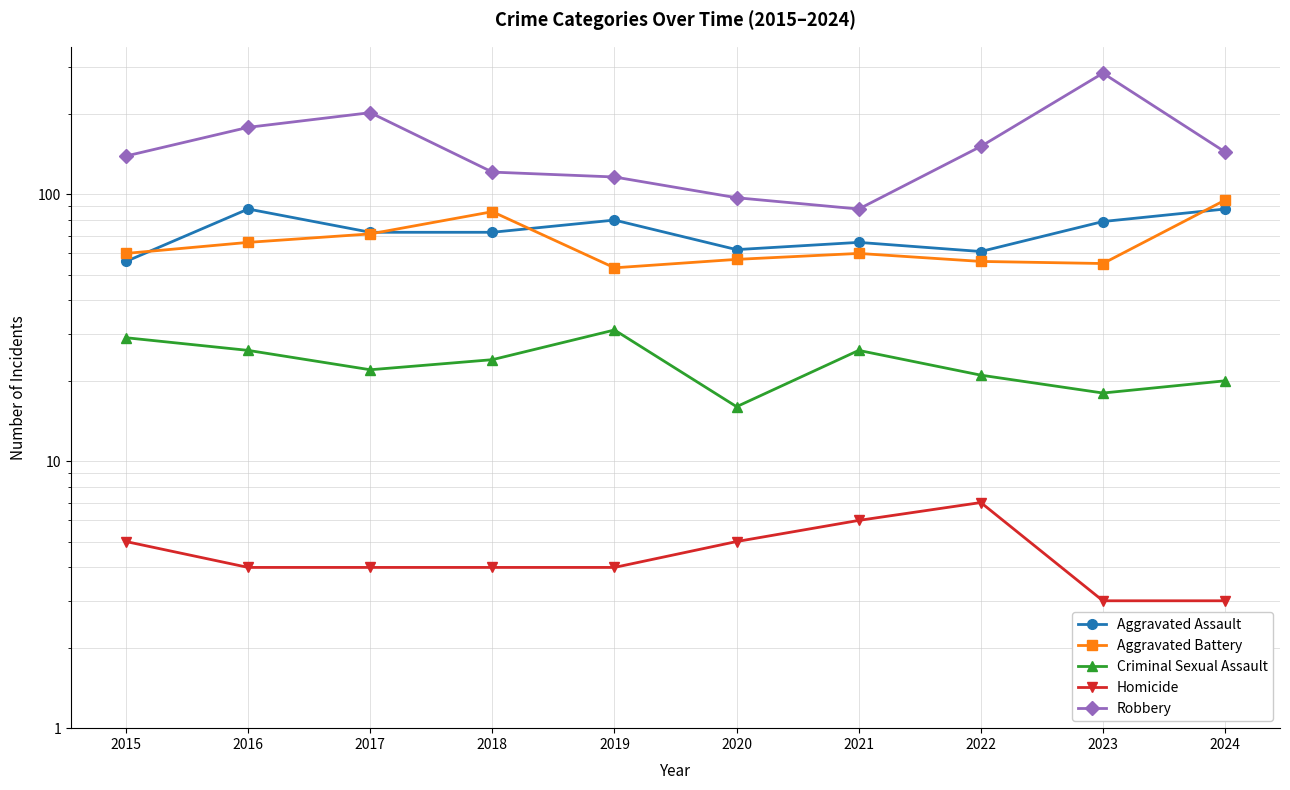

True or false: Robbery and Aggravated Assault intersect in this chart.

False